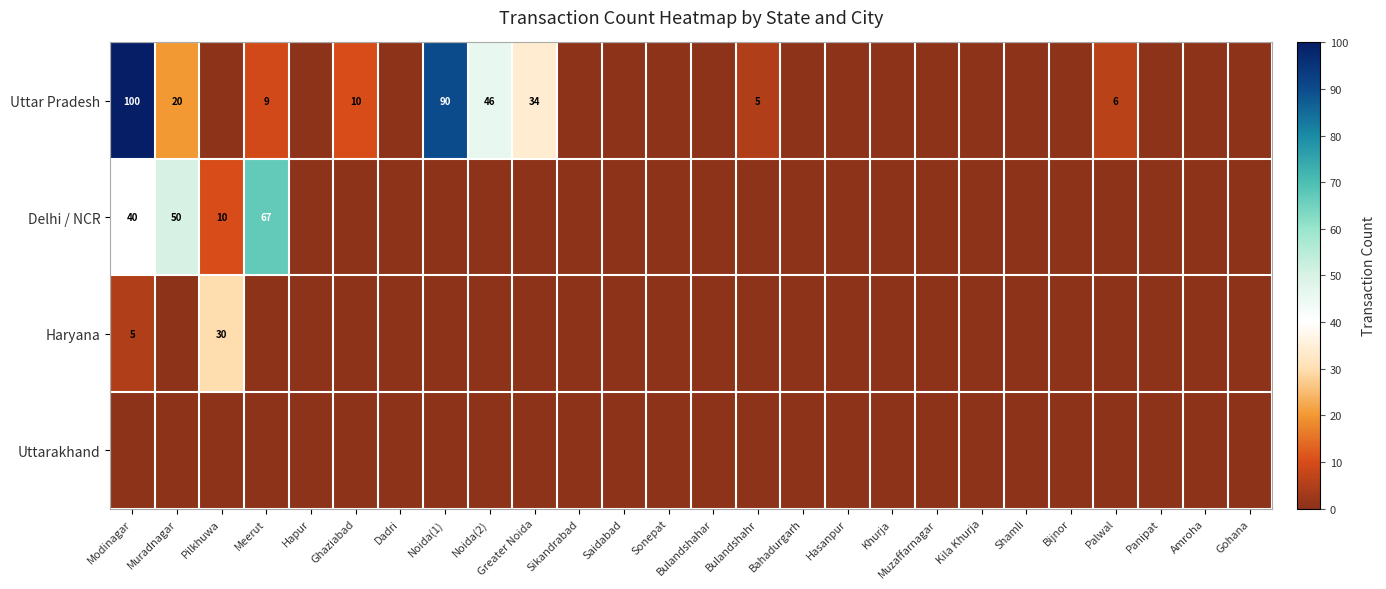

The value of Haryana at Modinagar is 9. True or false?

False